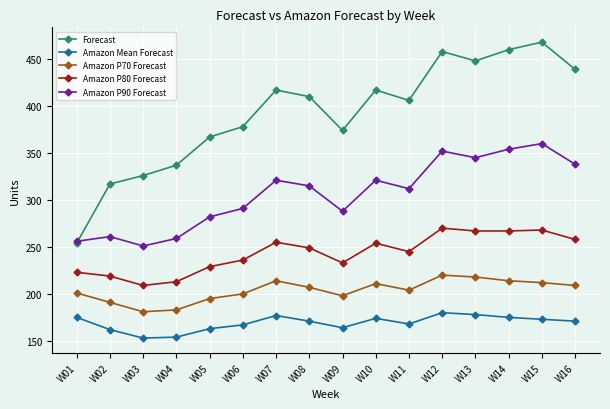

What is the difference between the maximum and minimum values in the Amazon Mean Forecast series?

27